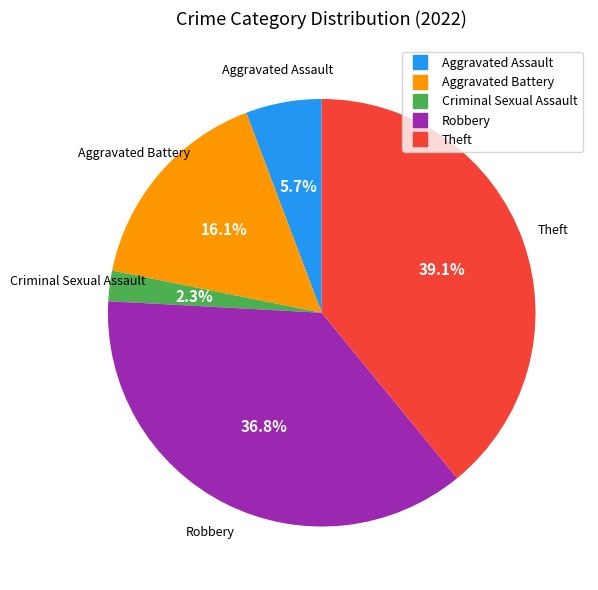

What percentage is the Criminal Sexual Assault slice, to the nearest percent?

2%